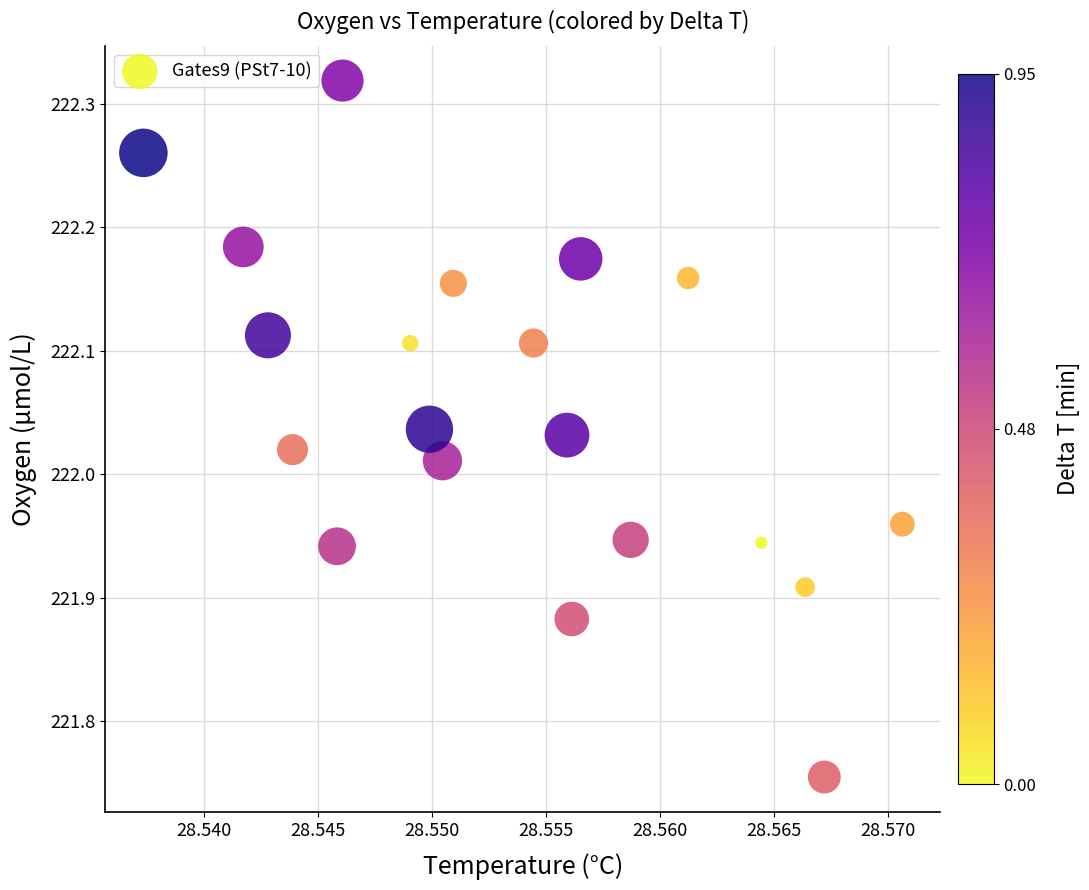

What is the range of Y values (max minus min)?

0.6